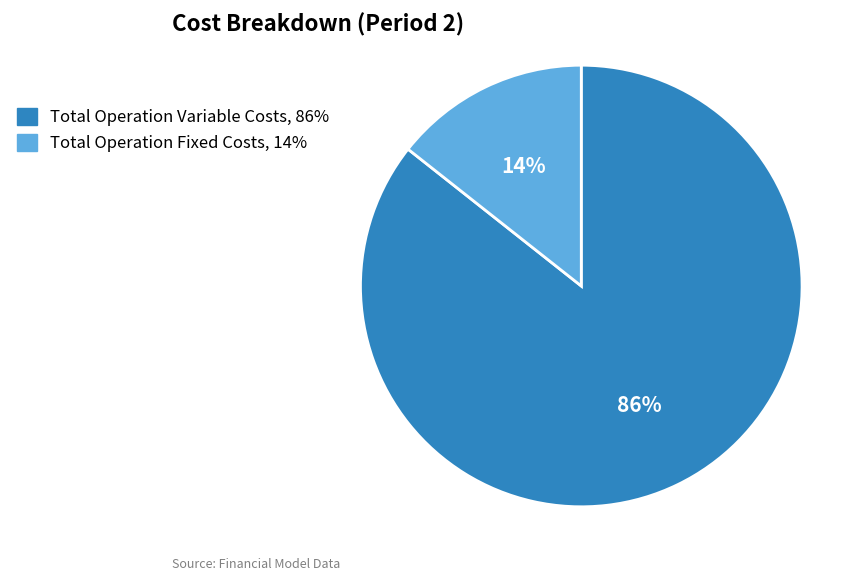

Rank the categories by value from lowest to highest.

Total Operation Fixed Costs, 14%, Total Operation Variable Costs, 86%